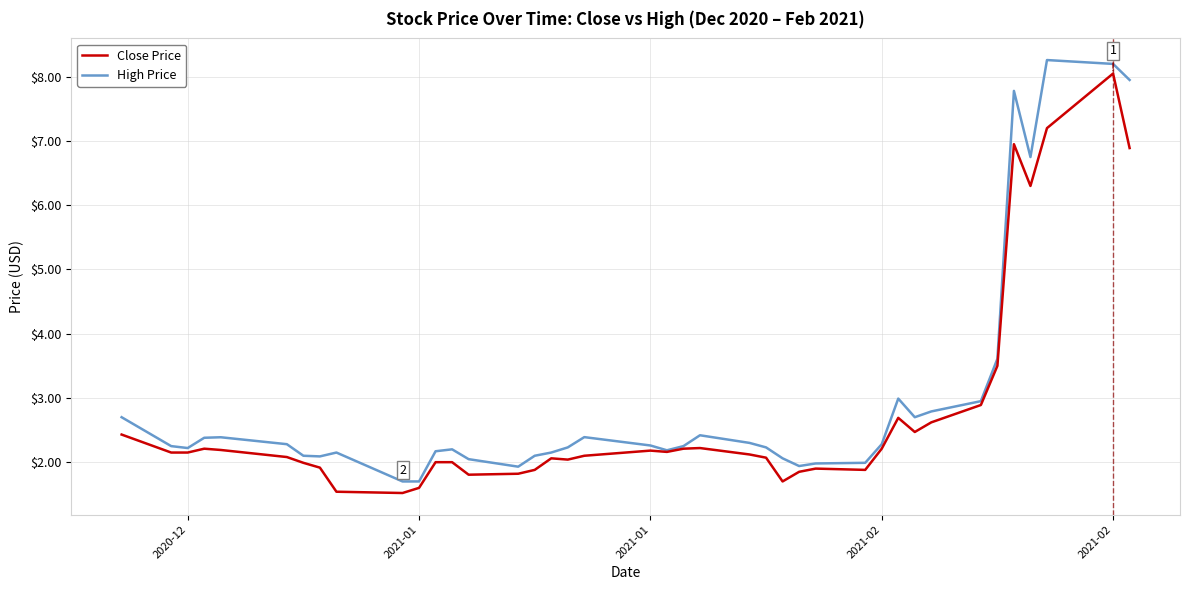

What is the smallest value displayed?

1.5